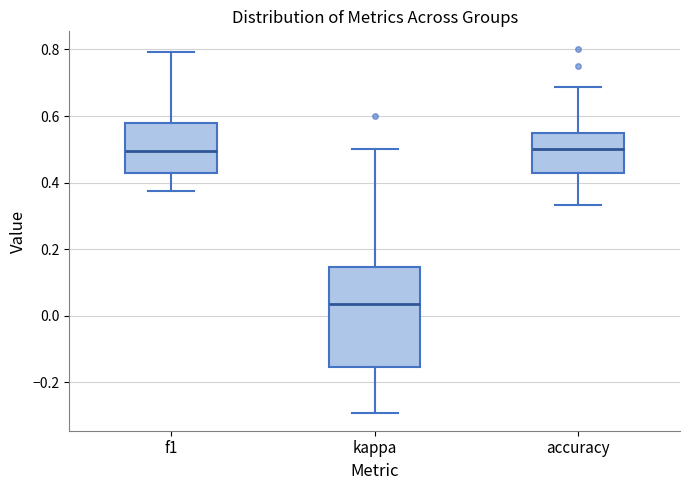

Reading left to right, transcribe this box plot: for each box, give where its median line is, the range the box spans, and where its two whiskers end, as read against the y-axis. The values are not printed on the chart, so give them approximately, as read against the axis.

f1: median 0.50, box 0.42 to 0.58, whiskers 0.38 to 0.80
kappa: median 0.04, box -0.16 to 0.14, whiskers -0.30 to 0.50
accuracy: median 0.50, box 0.42 to 0.56, whiskers 0.34 to 0.68